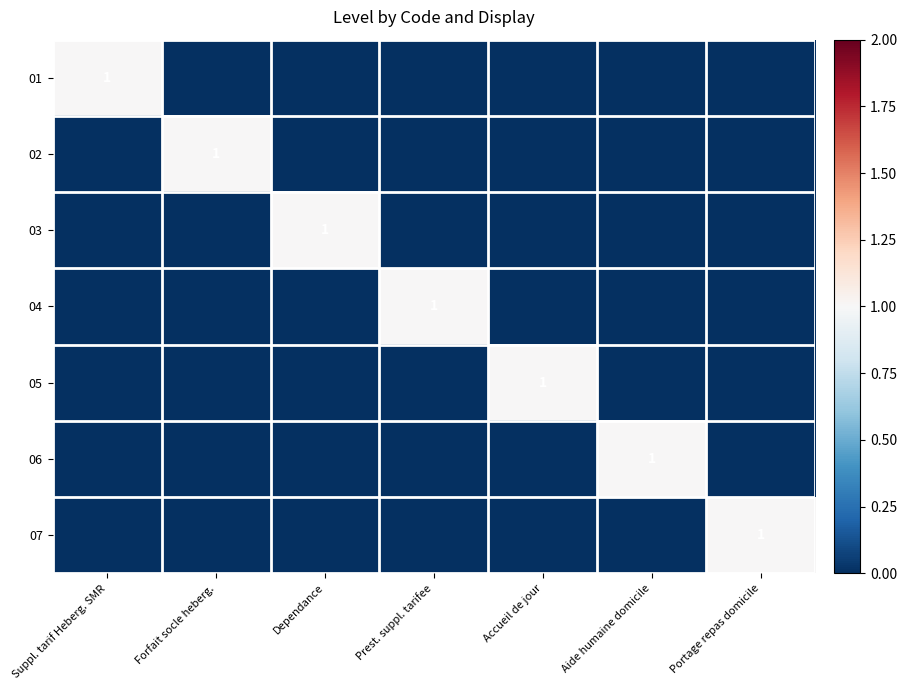

The value of 07 at Portage repas domicile is 2. True or false?

False